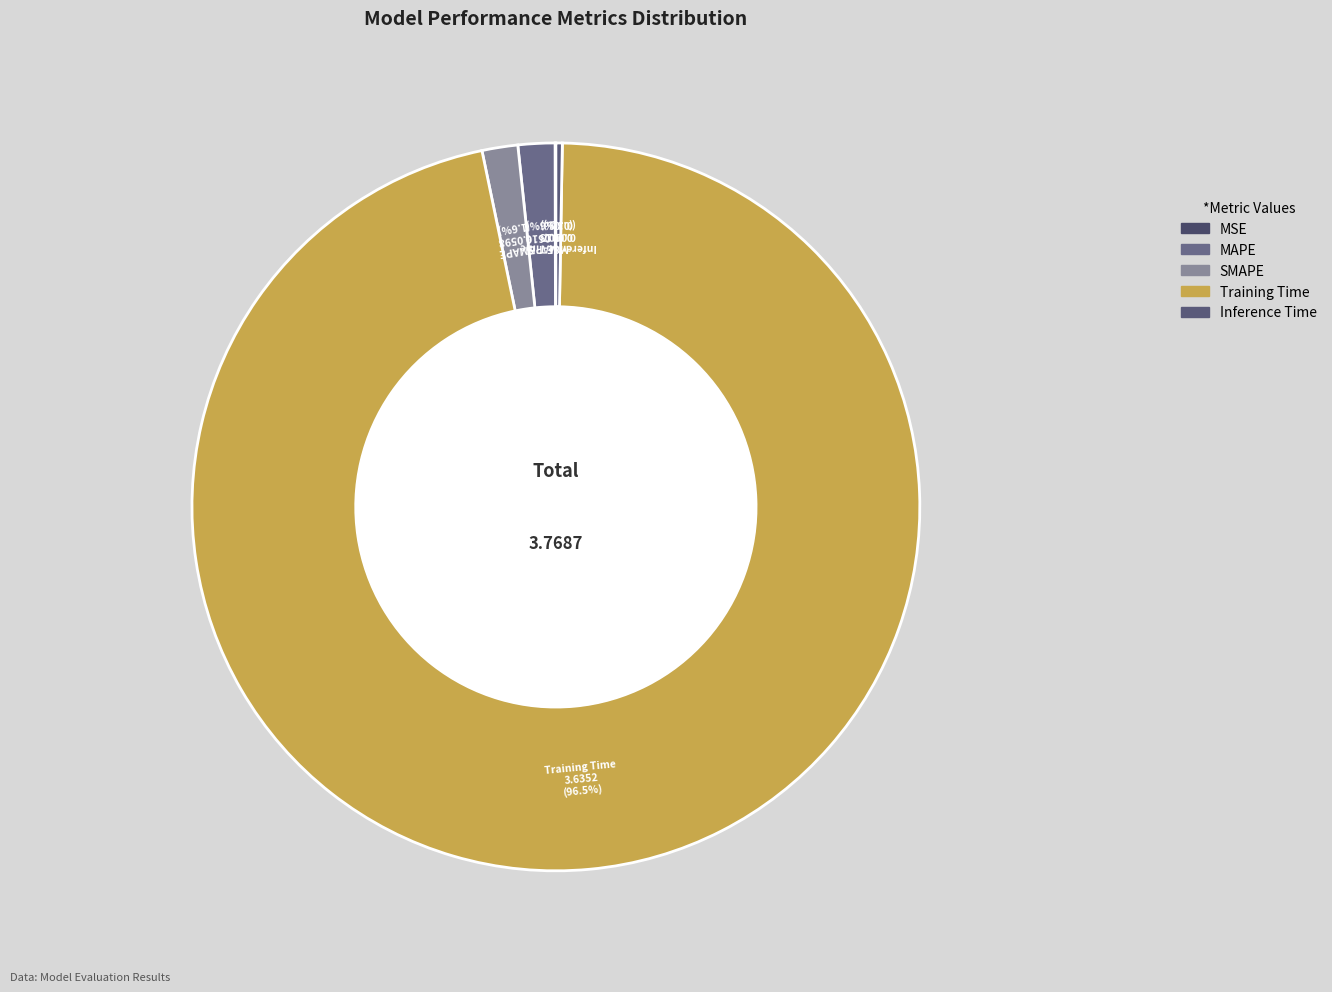

Do SMAPE and MAPE together represent more than half of the pie?

No